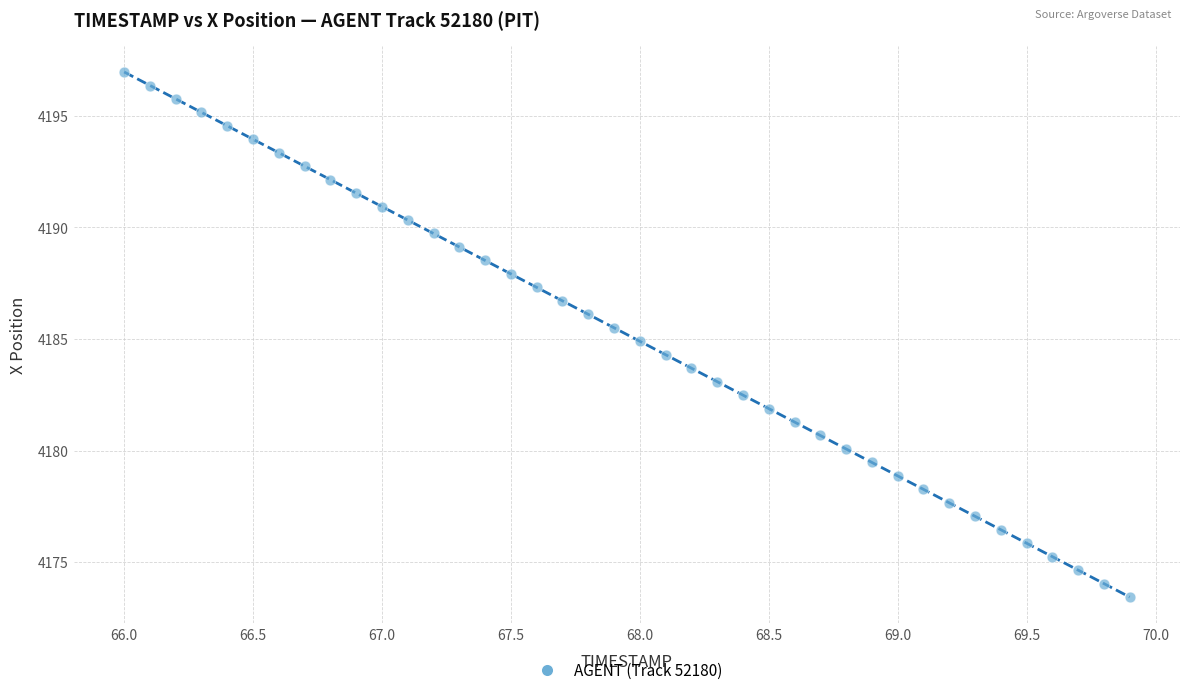

What is the range of Y values (max minus min)?

23.5